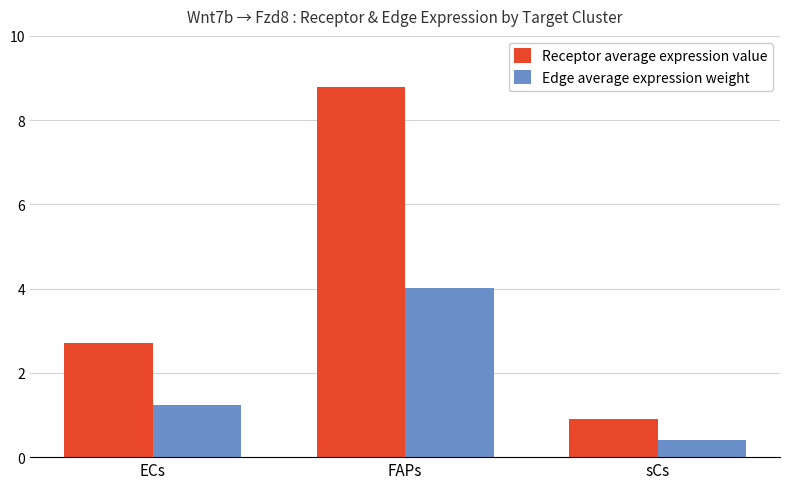

Rank the categories by Receptor average expression value value from lowest to highest.

sCs, ECs, FAPs